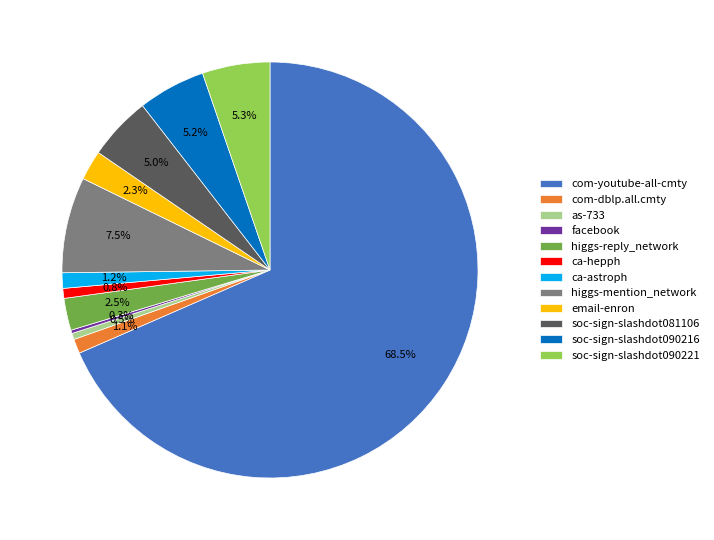

What is the largest slice in the pie chart?

com-youtube-all-cmty